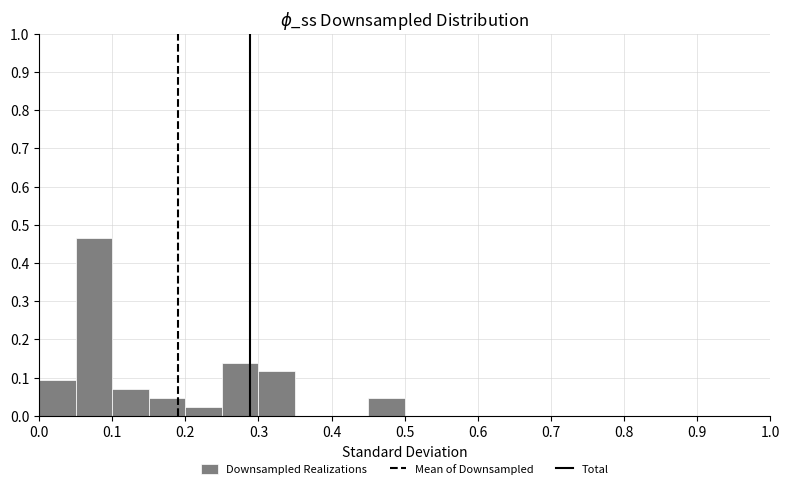

Reading left to right, transcribe this chart: for each bar, give the range it covers on the x-axis and its height. The values are not printed on the chart, so give them approximately, as read against the axis.

0.00 to 0.05: 0.09
0.05 to 0.10: 0.47
0.10 to 0.15: 0.07
0.15 to 0.20: 0.05
0.20 to 0.25: 0.02
0.25 to 0.30: 0.14
0.30 to 0.35: 0.12
0.35 to 0.40: 0
0.40 to 0.45: 0
0.45 to 0.50: 0.05
0.50 to 0.55: 0
0.55 to 0.60: 0
0.60 to 0.65: 0
0.65 to 0.70: 0
0.70 to 0.75: 0
0.75 to 0.80: 0
0.80 to 0.85: 0
0.85 to 0.90: 0
0.90 to 0.95: 0
0.95 to 1.00: 0